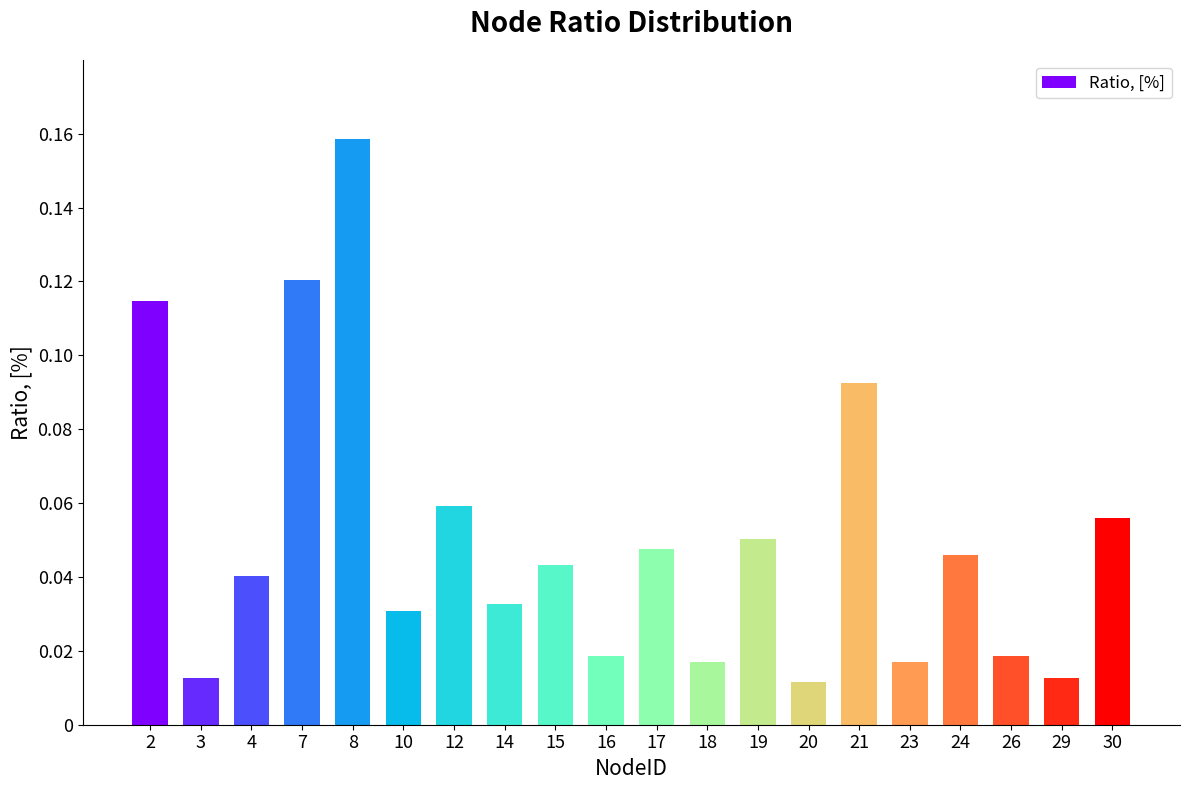

Which has a higher value, 24 or 18?

24